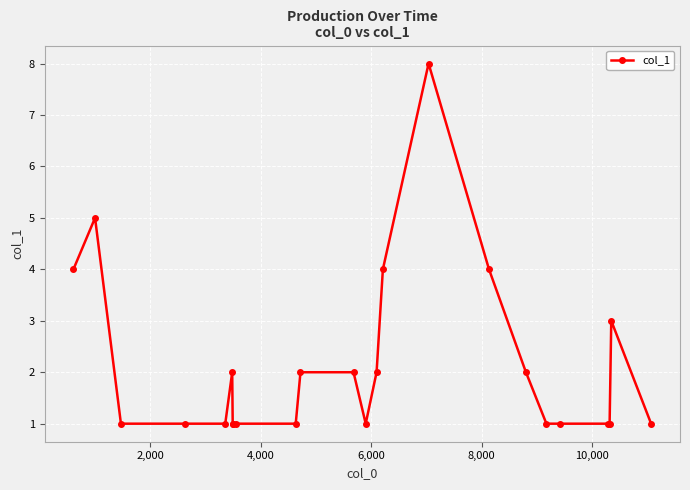

True or false: the data has more than 2 interior local peaks.

True